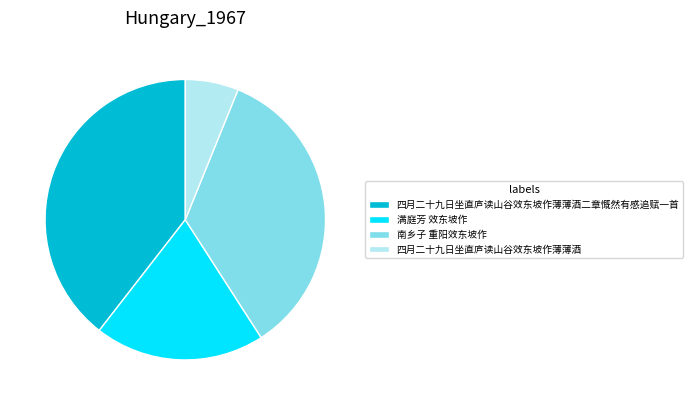

Which category has the smallest portion of the pie?

四月二十九日坐直庐读山谷效东坡作薄薄酒